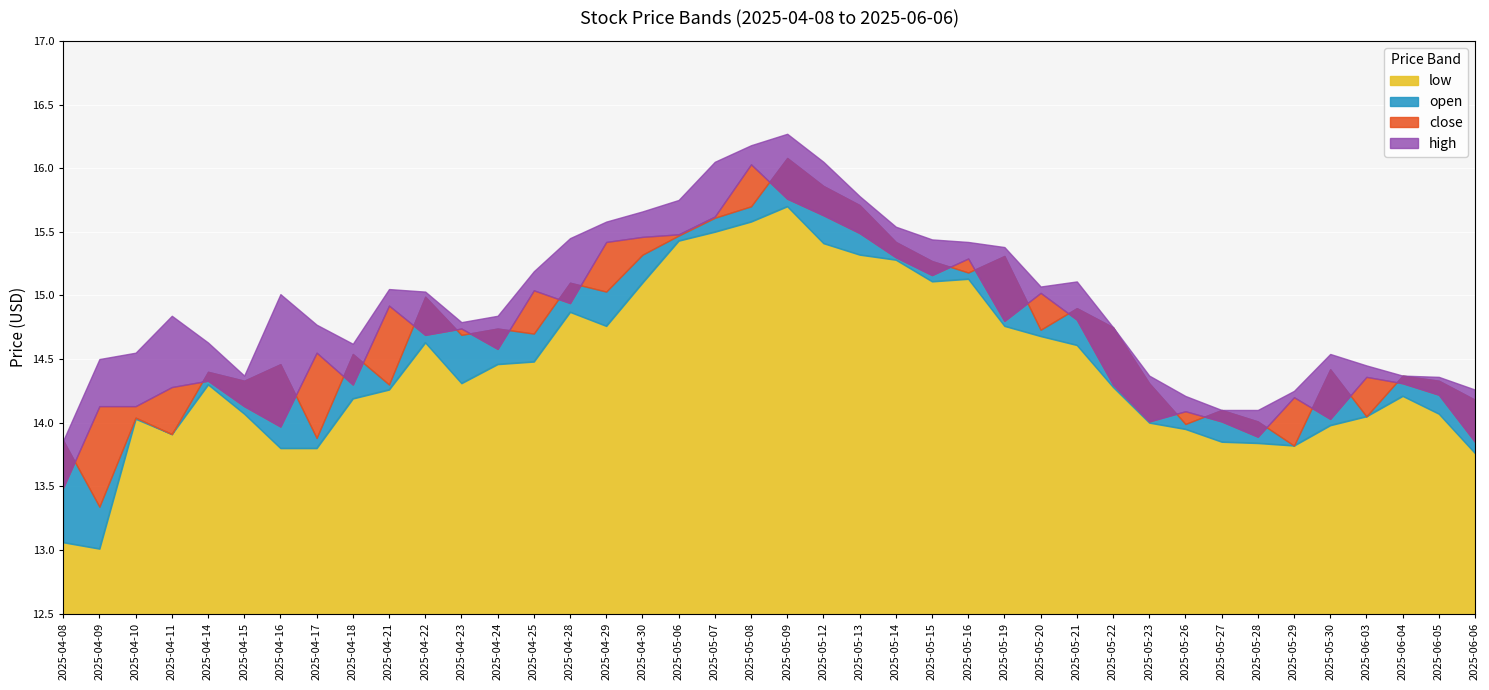

How many categories are shown in the chart?

40